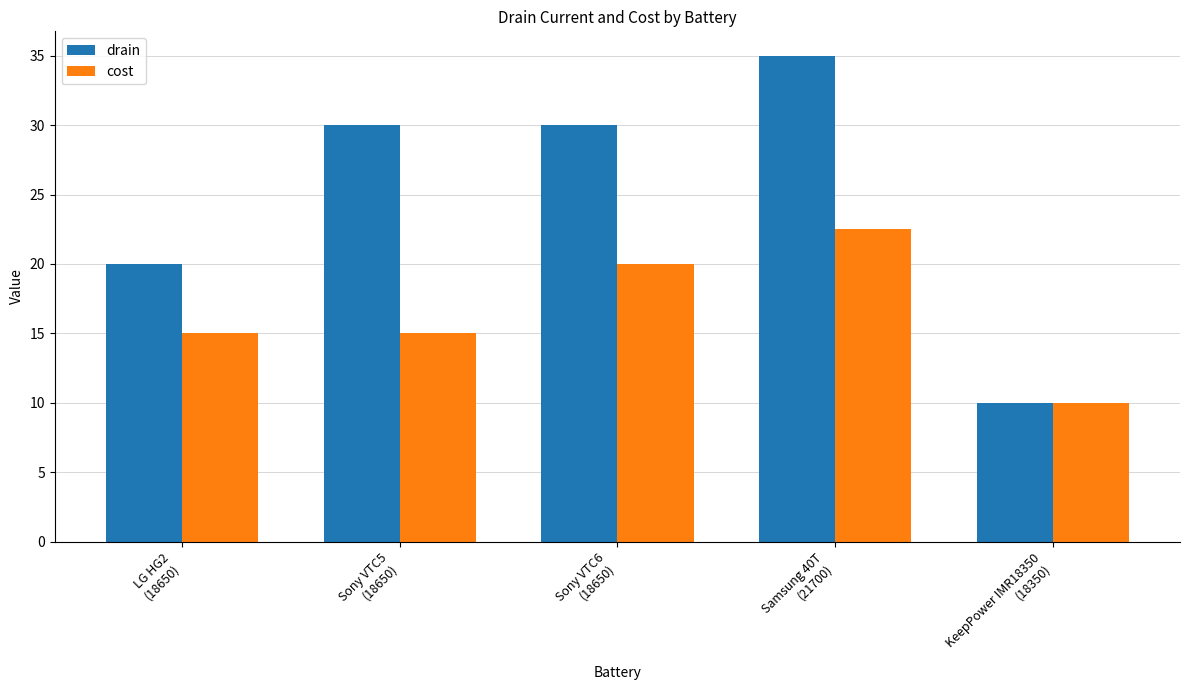

The cost series shows 22.5 at Samsung 40T
(21700). True or false?

True